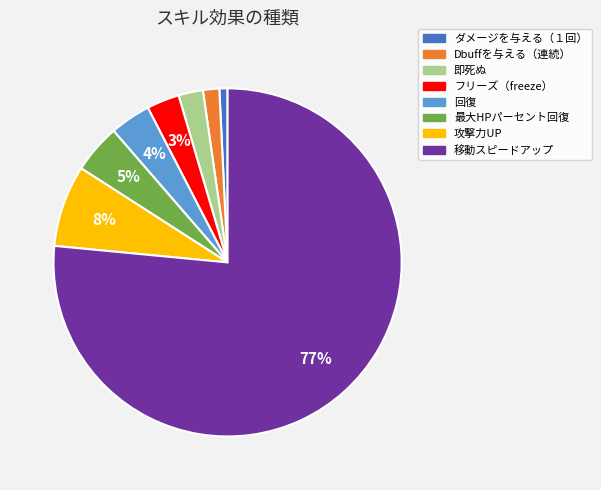

Count the number of slices in the pie.

8